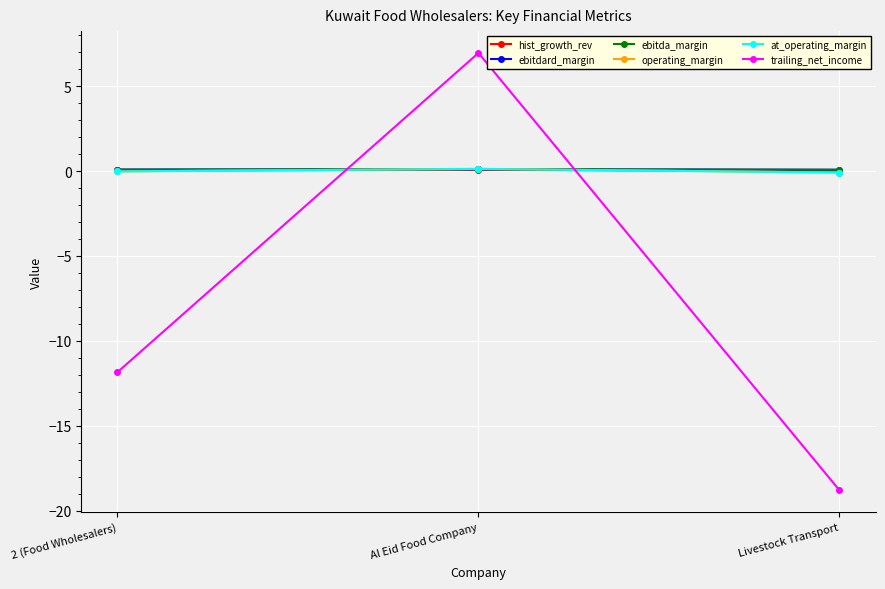

Is this an area chart (filled region under the line)?

No